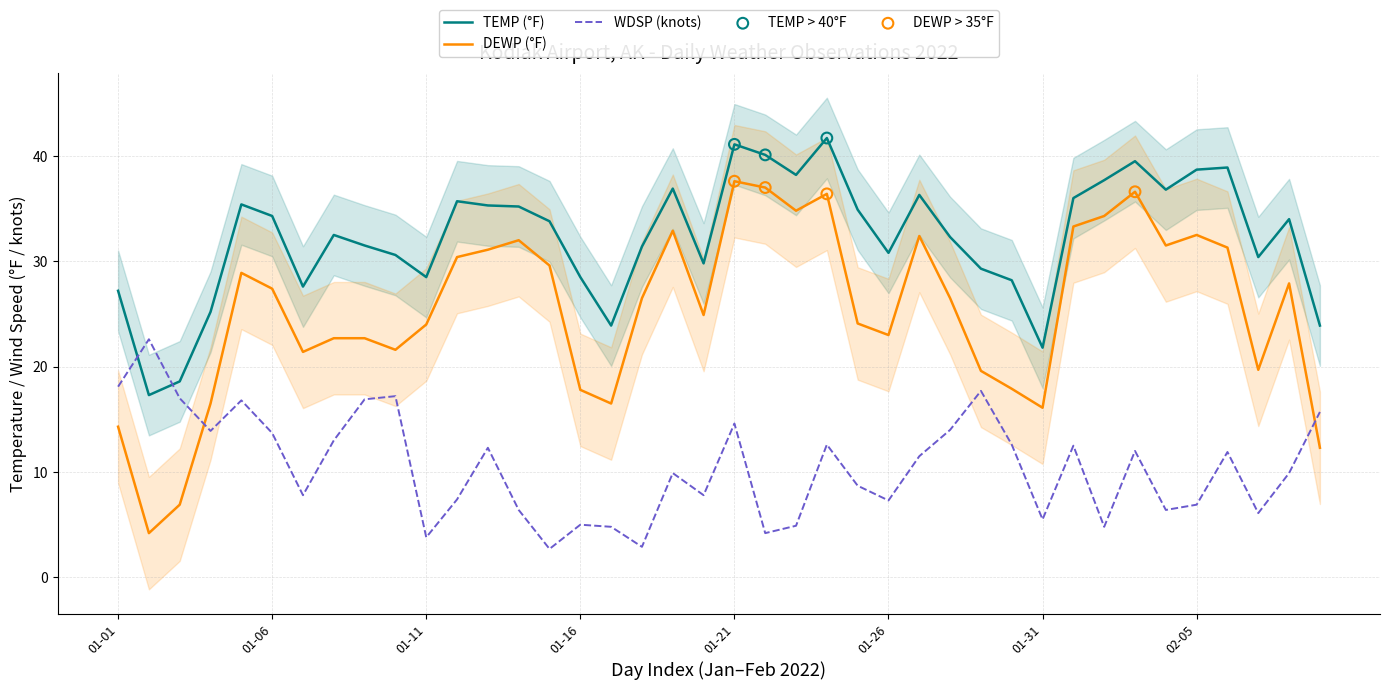

Which series contains the lowest Y value?

WDSP